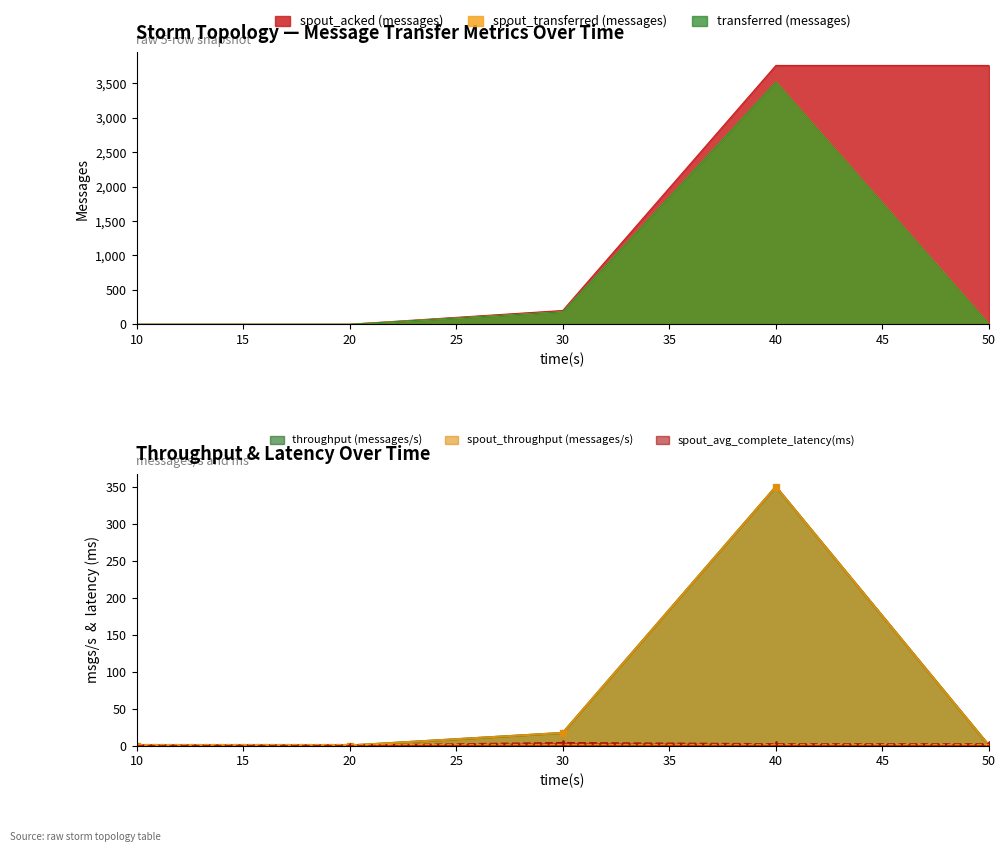

Which series has the largest range (max minus min)?

spout_acked (messages)